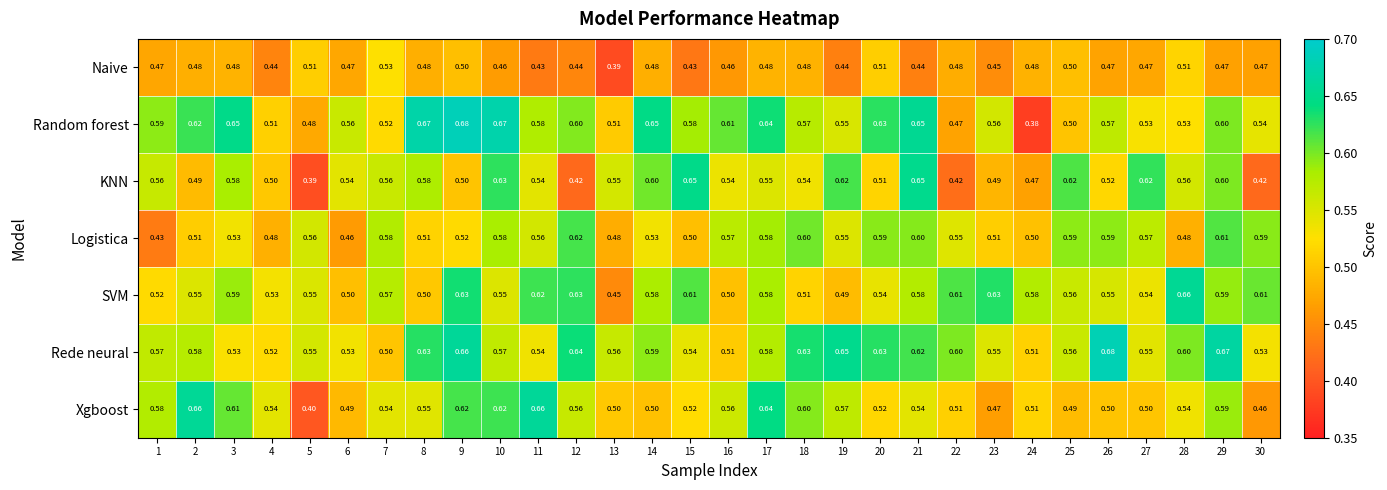

What is the total value across all series at 2?

3.9